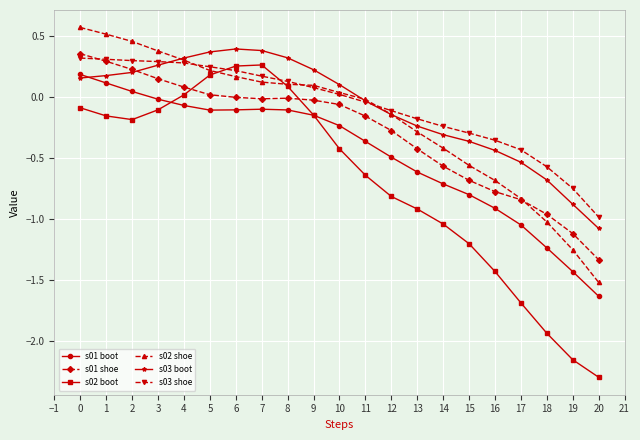

Is it true that s01 boot equals -1.4 at 19?

True